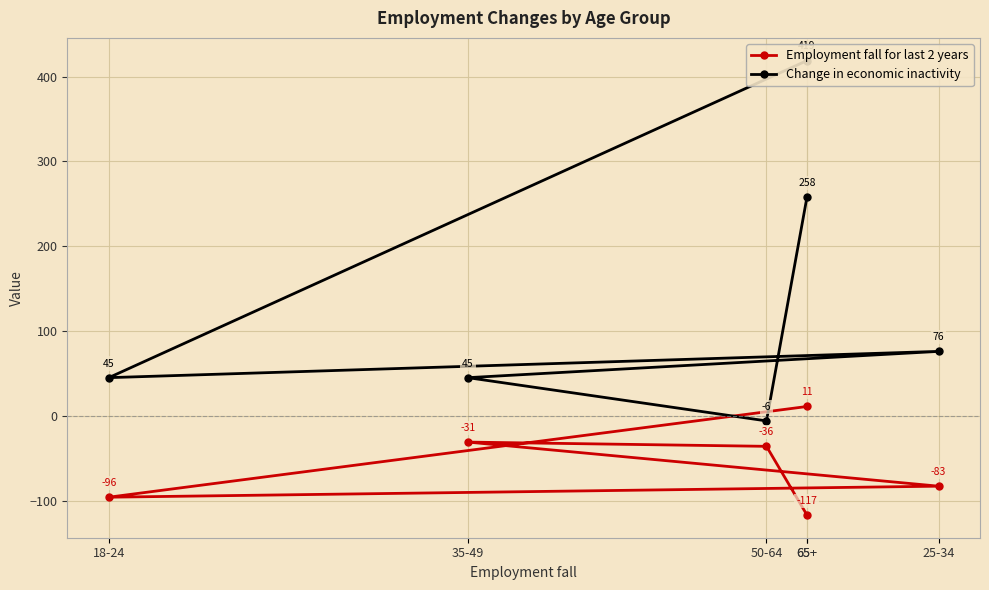

What is the sum of all Change in economic inactivity values?

837